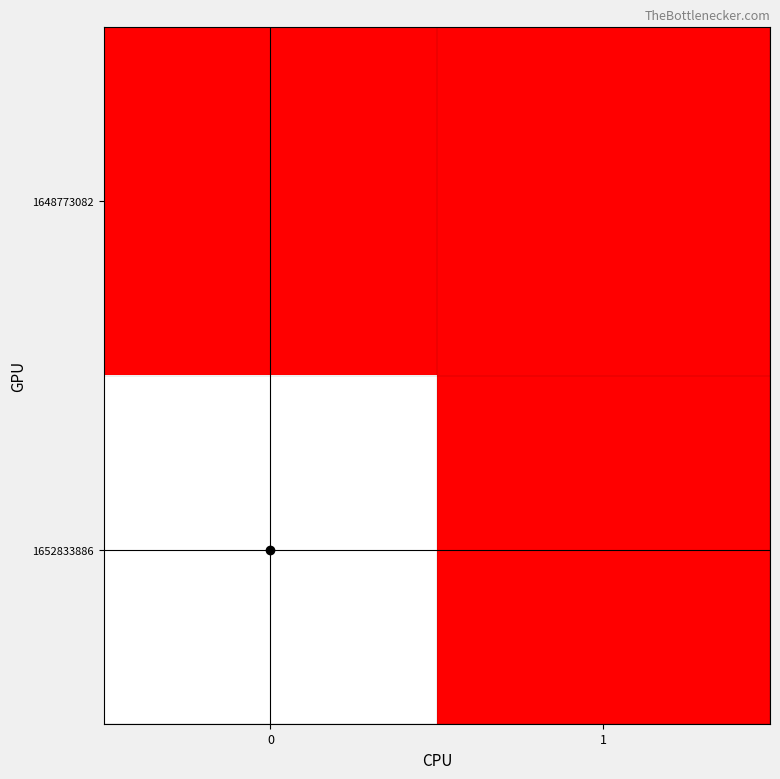

Rank the series by their average value, from lowest to highest.

row_0, row_1